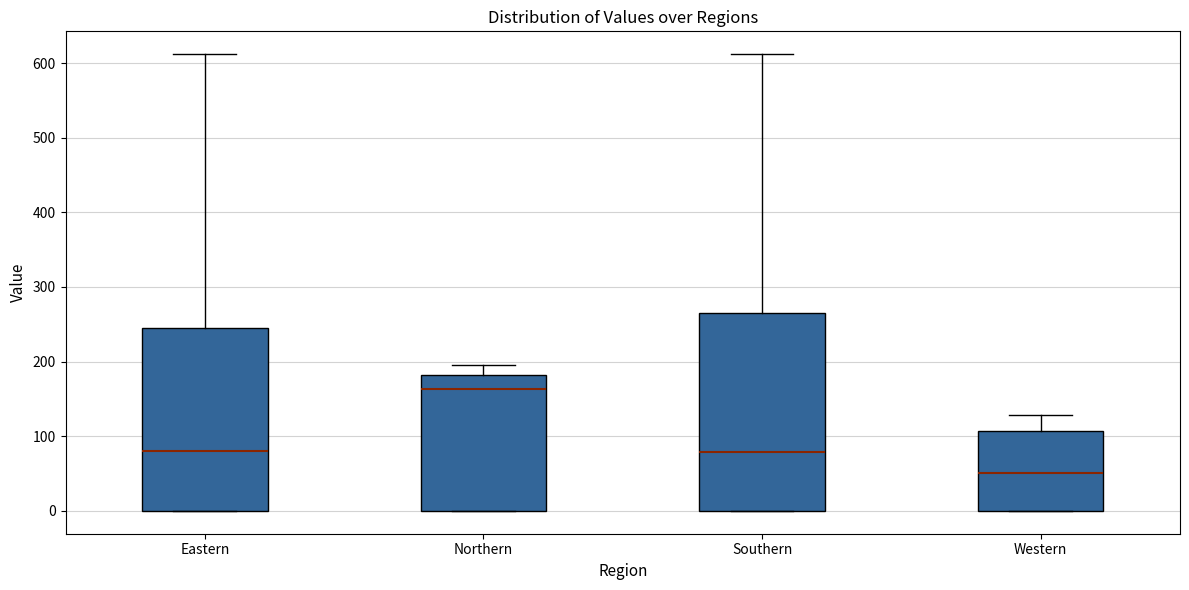

Reading left to right, read every box against the y-axis: the position of its median line, the range the box covers, and the ends of its whiskers. The values are not printed on the chart, so give them approximately, as read against the axis.

Eastern: median 80, box 0 to 240, whiskers 0 to 610
Northern: median 160, box 0 to 180, whiskers 0 to 200
Southern: median 80, box 0 to 270, whiskers 0 to 610
Western: median 50, box 0 to 110, whiskers 0 to 130